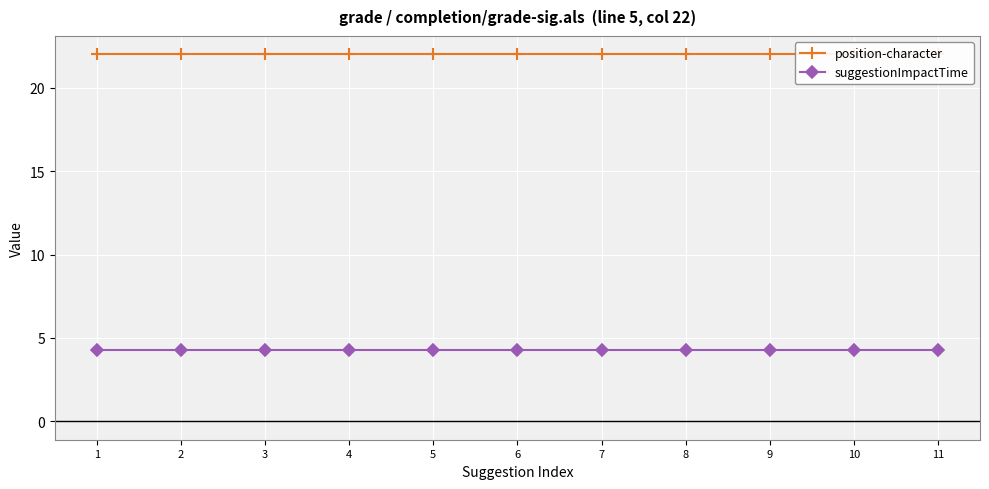

True or false: suggestionImpactTime has more than 0 points higher than both neighbors.

False